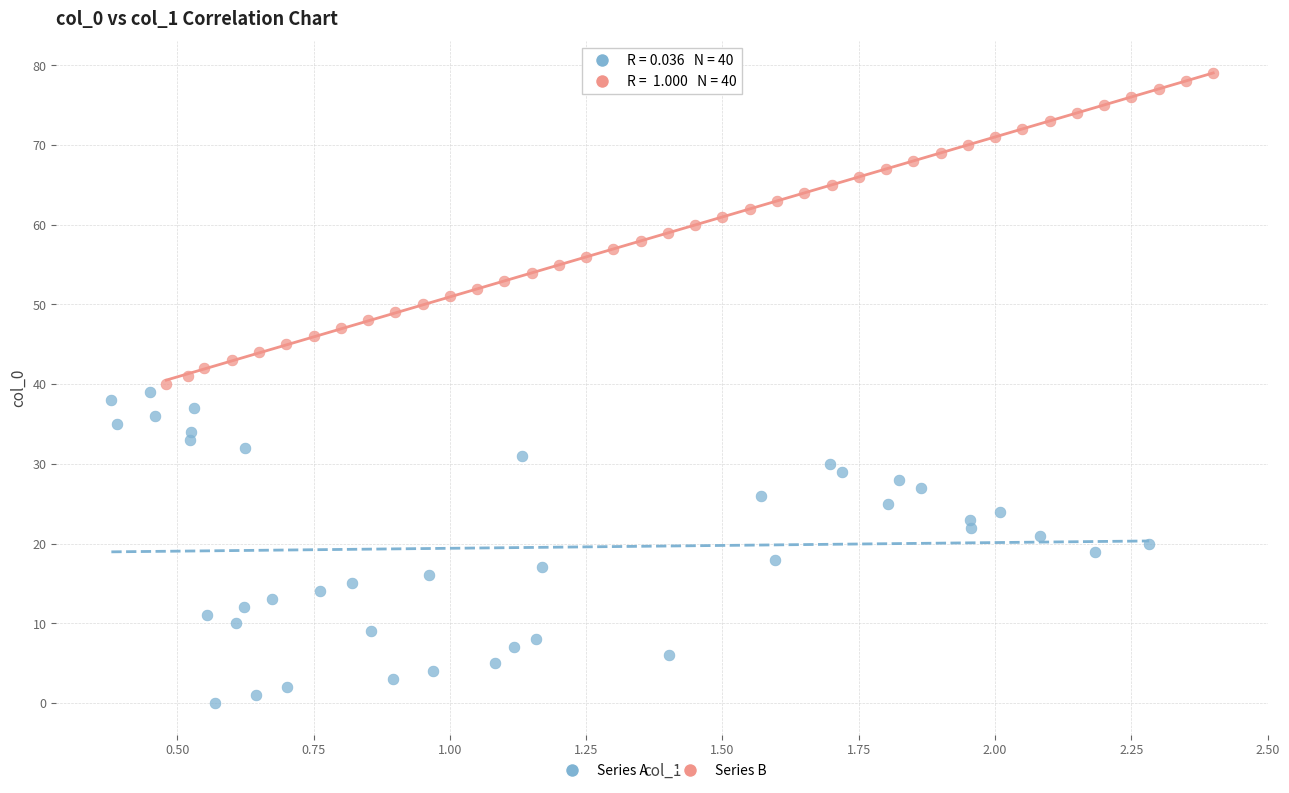

Which series contains the highest Y value?

Series B